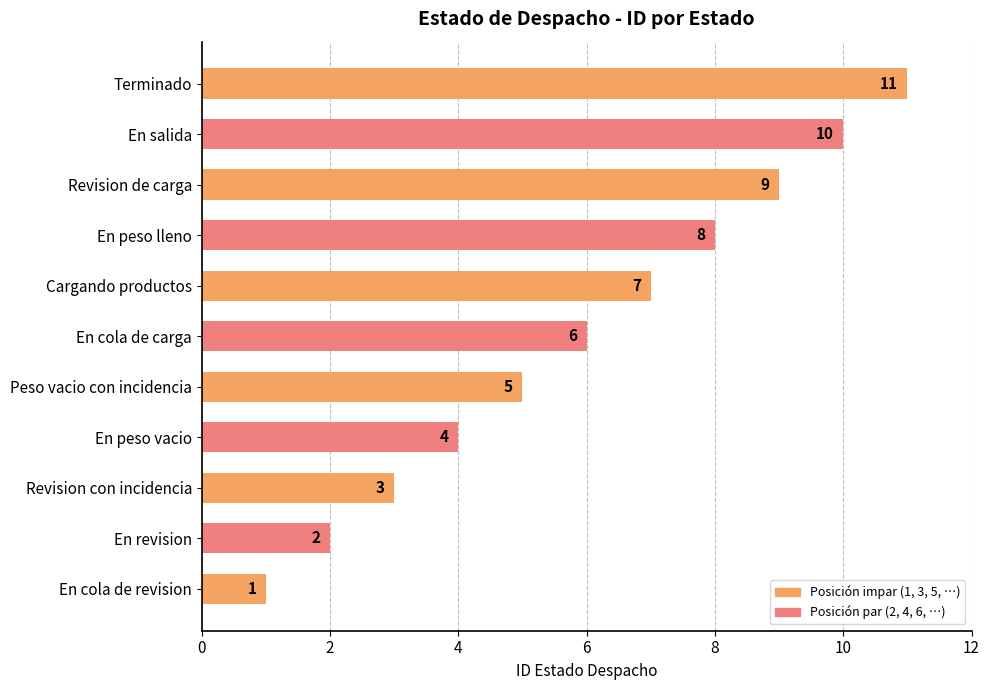

What is the sum of all values?

66